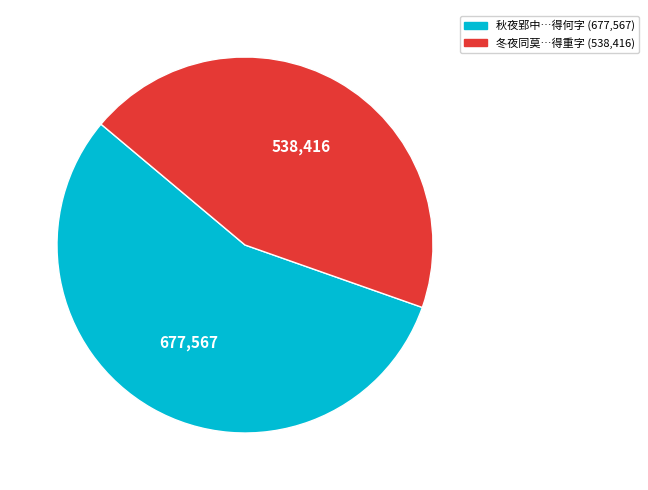

Is there a majority slice in this chart?

Yes